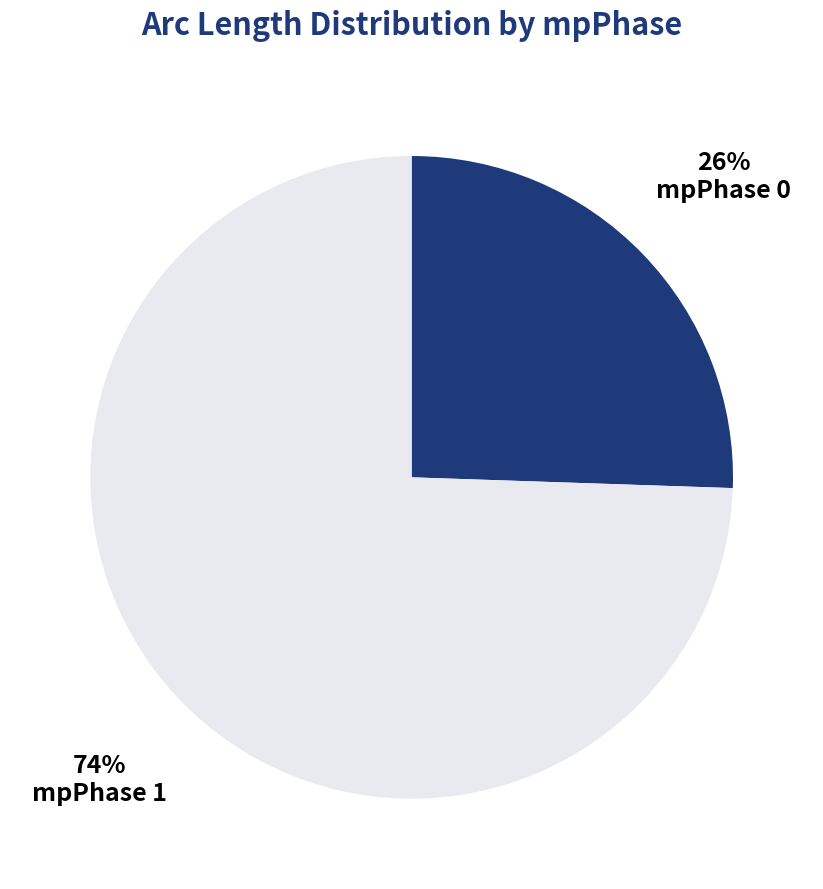

To the nearest percent, what is the average slice percentage?

50%